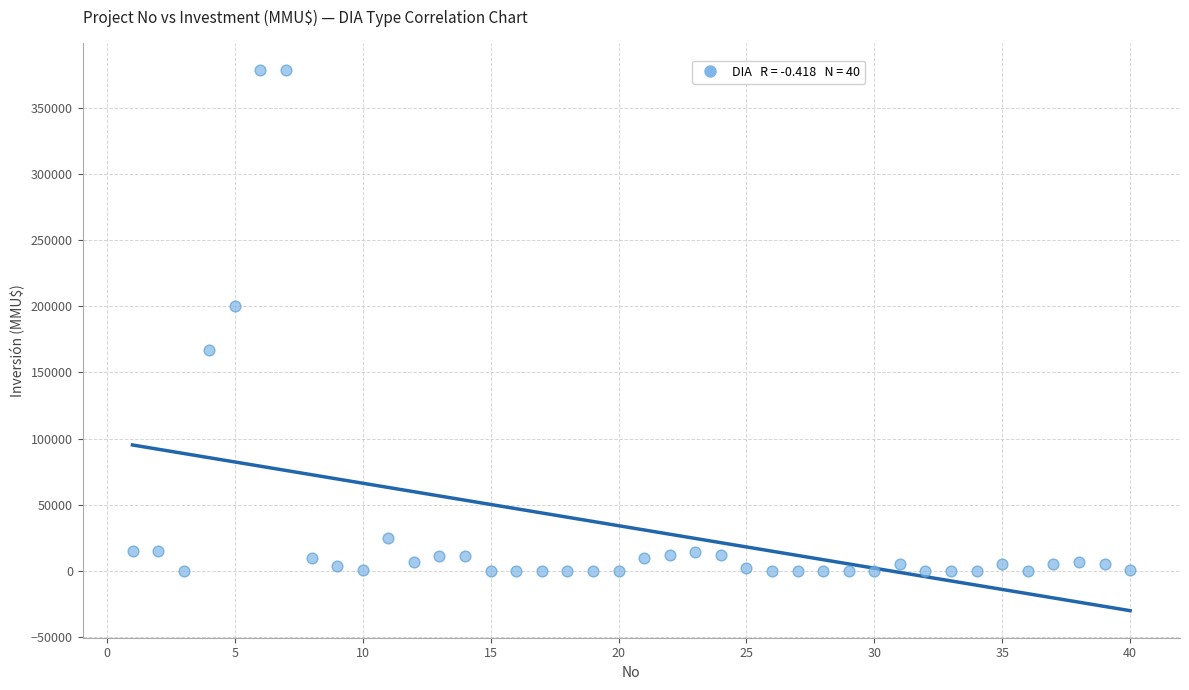

What is the range of X values (max minus min)?

39